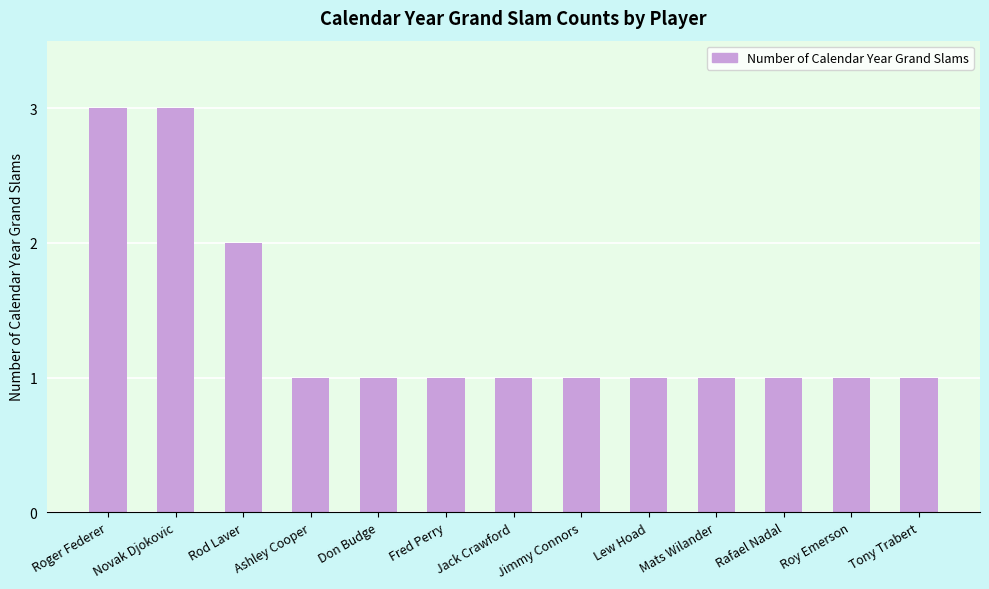

What is the label of the 3rd bar from the left?

Rod Laver